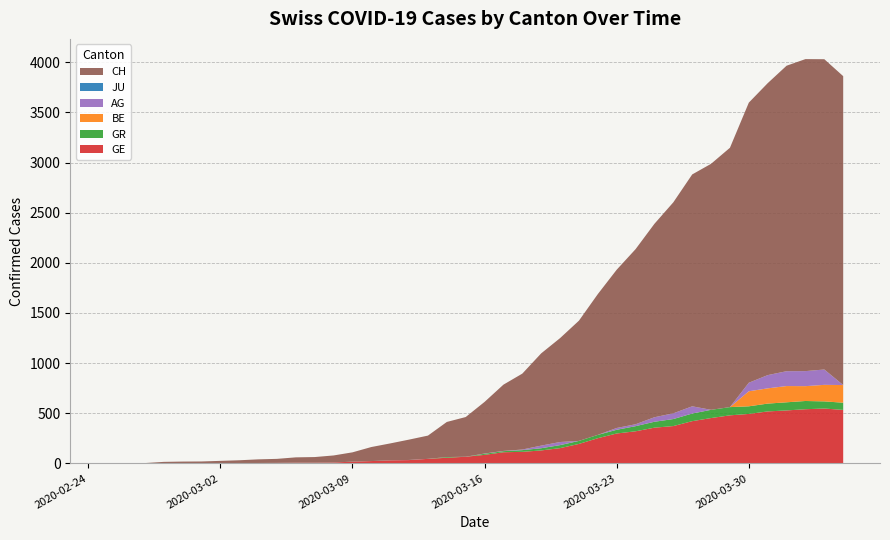

Reading left to right, transcribe all the data shown in this chart.

GE: 0	1	1	2	3	3	3	4	4	5	7	7	9	17	23	30	33	45	56	66	85	111	115	129	152	194	251	298	320	356	372	421	452	479	493	518	528	540	547	533
GR: 0	0	0	0	0	0	0	0	0	0	0	0	0	0	0	0	0	0	7	0	11	11	17	22	30	30	33	37	51	59	70	76	82	82	76	78	81	82	71	72
JU: 0	0	0	0	0	0	0	0	0	0	0	0	0	0	0	0	0	0	0	0	0	0	0	0	0	0	0	0	0	0	0	0	0	0	0	0	0	0	0	0
BE: 0	0	0	0	0	0	0	0	0	0	0	0	0	0	0	0	0	0	0	0	0	0	0	0	0	0	0	0	0	0	0	0	0	0	150	152	162	148	165	176
AG: 0	0	0	0	0	0	0	0	0	0	0	0	0	0	0	0	1	0	0	0	2	2	6	26	31	0	0	18	19	45	57	72	0	0	85	132	148	150	153	0
CH: 0	1	2	13	15	16	22	27	36	40	53	56	70	93	140	169	203	232	350	396	515	661	757	920	1036	1199	1404	1578	1746	1929	2104	2312	2453	2586	2793	2911	3046	3111	3094	3080